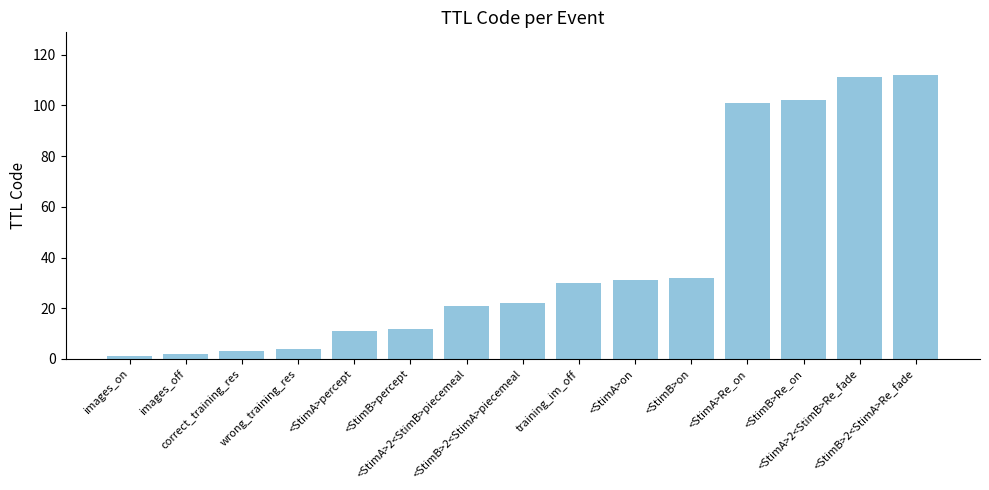

What is the value of the 3rd bar from the left?

3